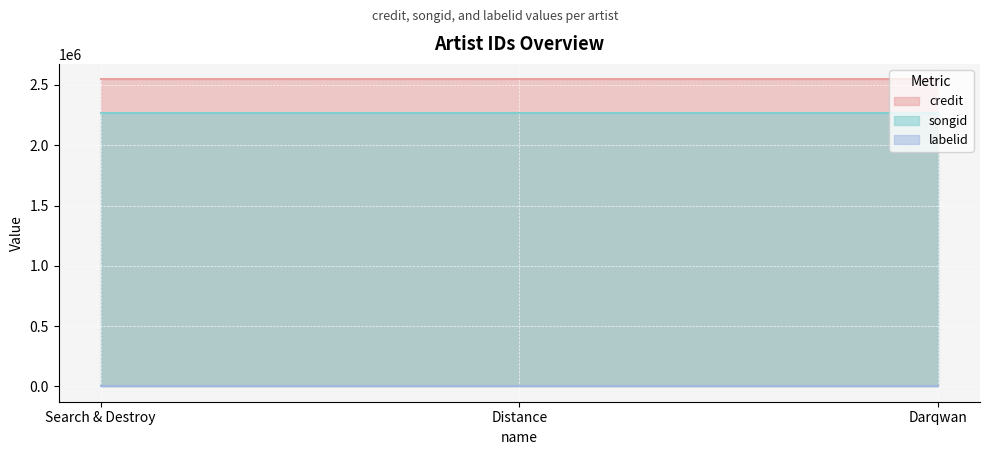

The value of credit at Search & Destroy is 554777. True or false?

False